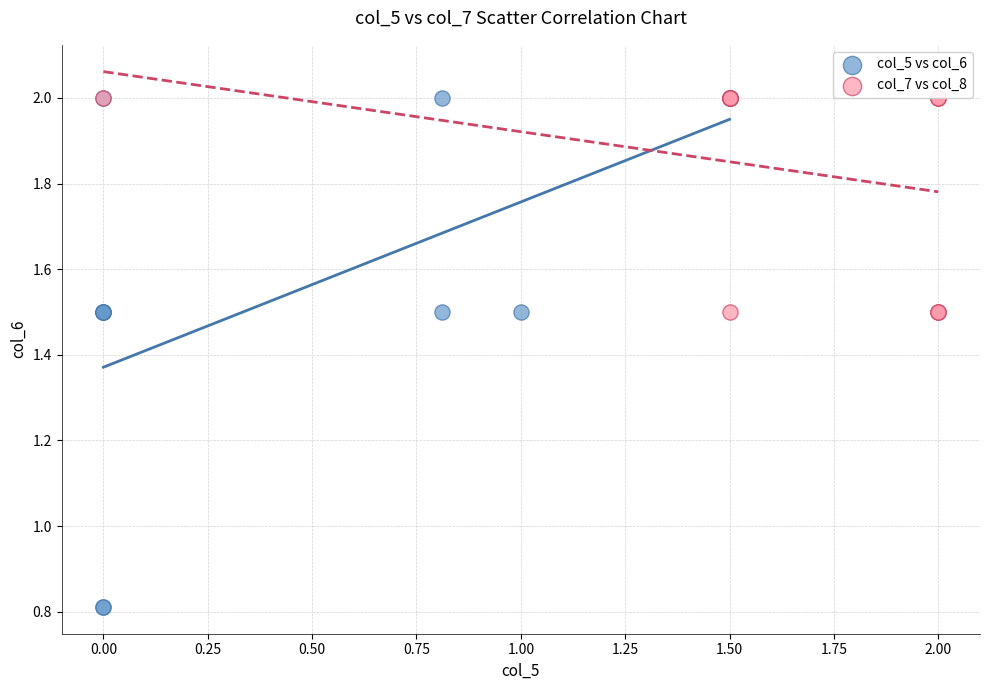

Which series has the widest spread of Y values?

col_5 vs col_6